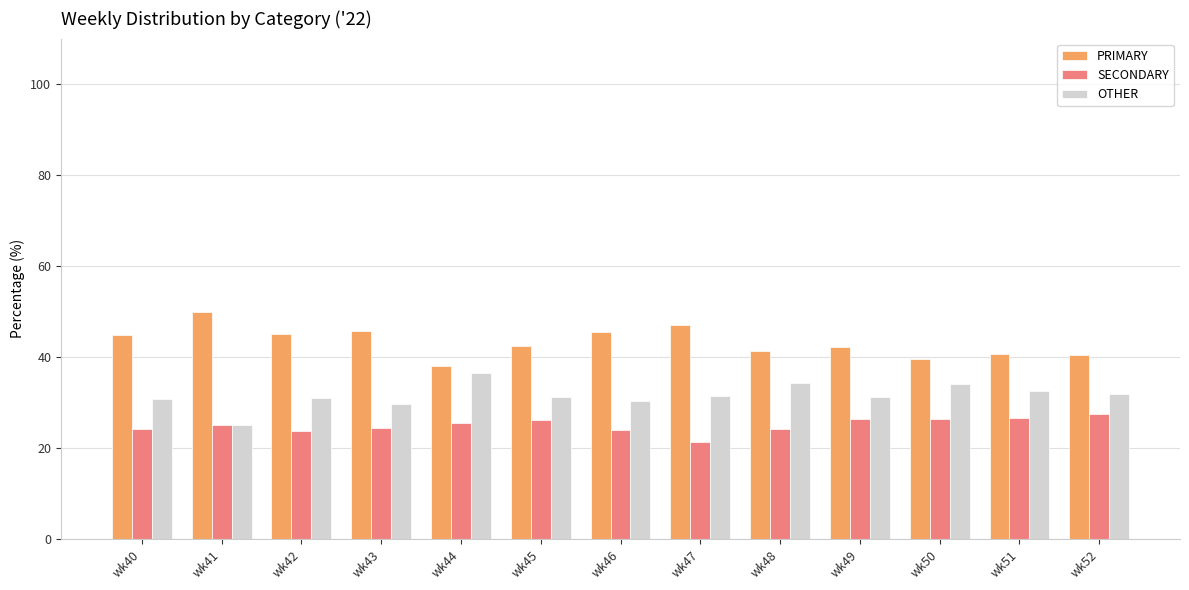

What is the average value of the OTHER series?

31.6